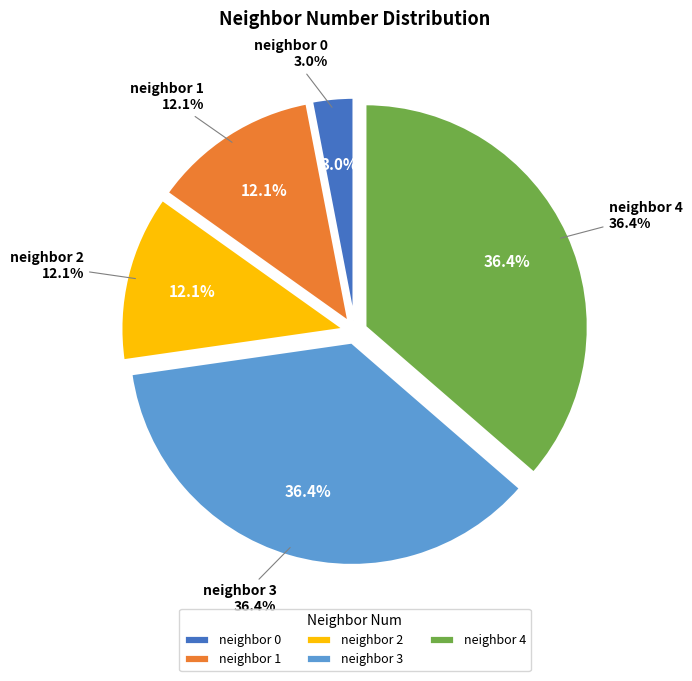

To the nearest percent, what is the difference between the 0 and 4 slice percentages?

33%